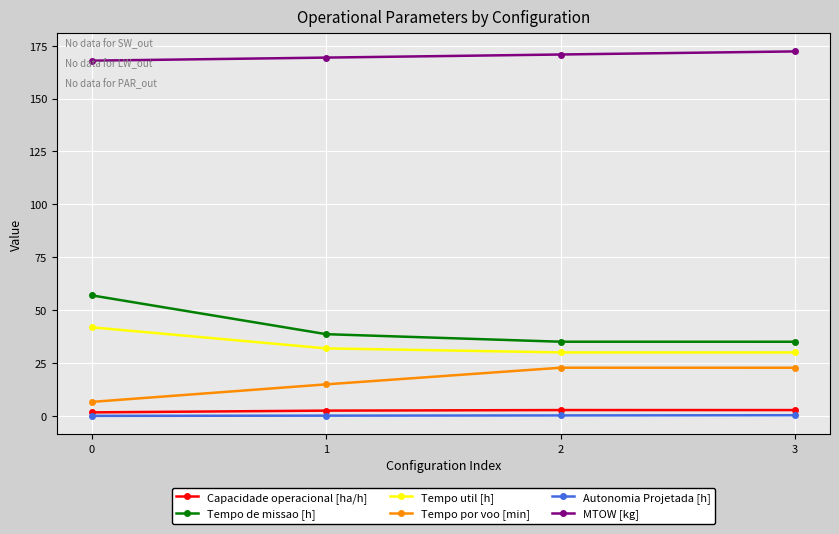

Is the value of Autonomia Projetada [h] at 1 greater than the value of Capacidade operacional [ha/h] at 0?

No